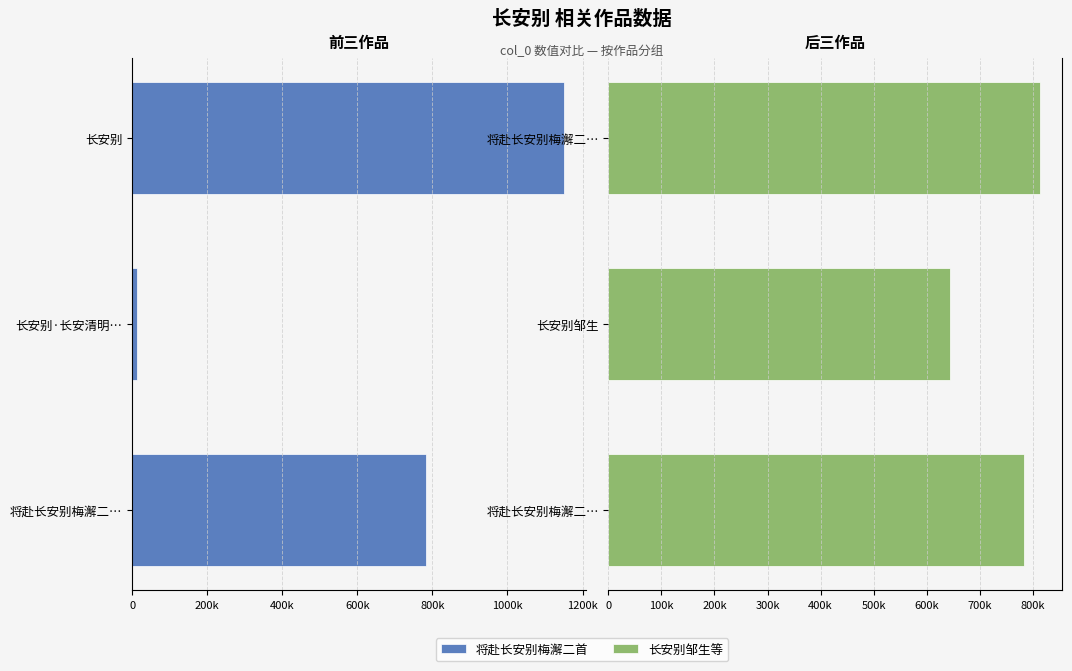

What is the difference between the maximum and minimum values in the 长安别邹生等 series?

169752